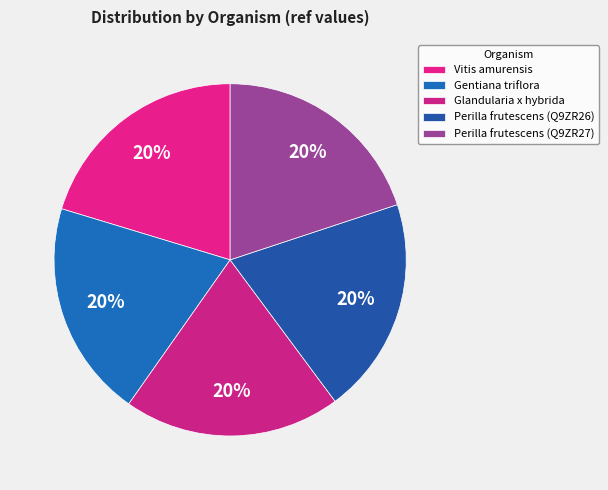

Is it true that Perilla frutescens (Q9ZR27) is 6% of the pie?

False